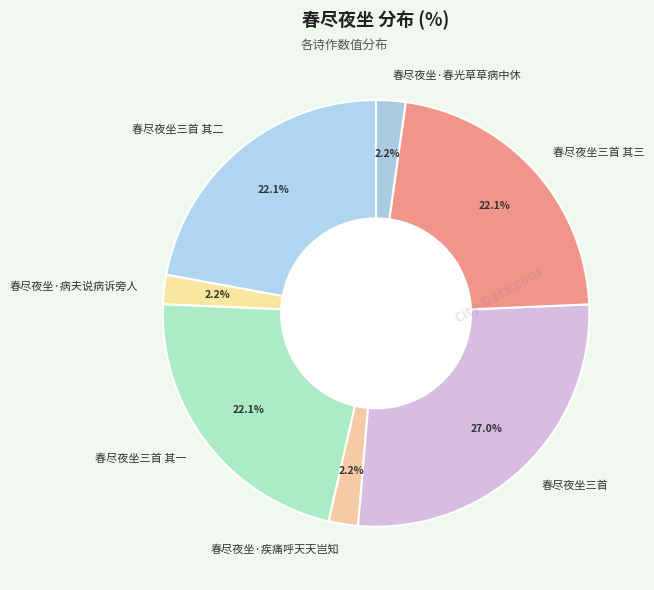

To the nearest percent, what is the combined percentage of 春尽夜坐三首 其一 and 春尽夜坐·春光草草病中休?

24%